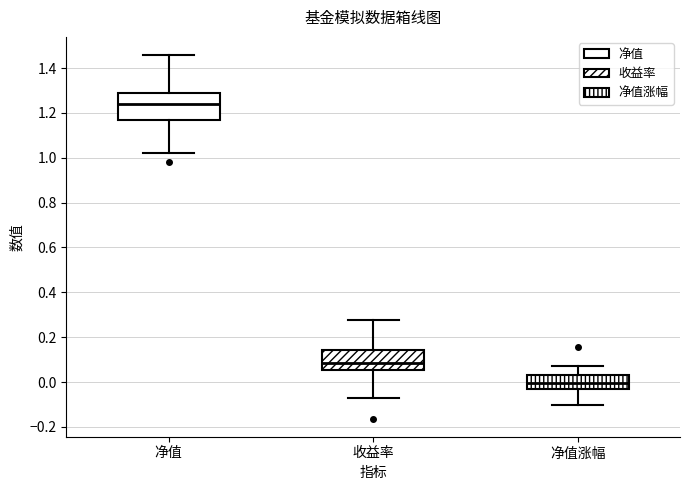

Reading left to right, transcribe this box plot: for each box, give where its median line is, the range the box spans, and where its two whiskers end, as read against the y-axis. The values are not printed on the chart, so give them approximately, as read against the axis.

净值: median 1.24, box 1.16 to 1.28, whiskers 1.02 to 1.46
收益率: median 0.08, box 0.06 to 0.14, whiskers -0.08 to 0.28
净值涨幅: median 0.00, box -0.04 to 0.04, whiskers -0.10 to 0.08